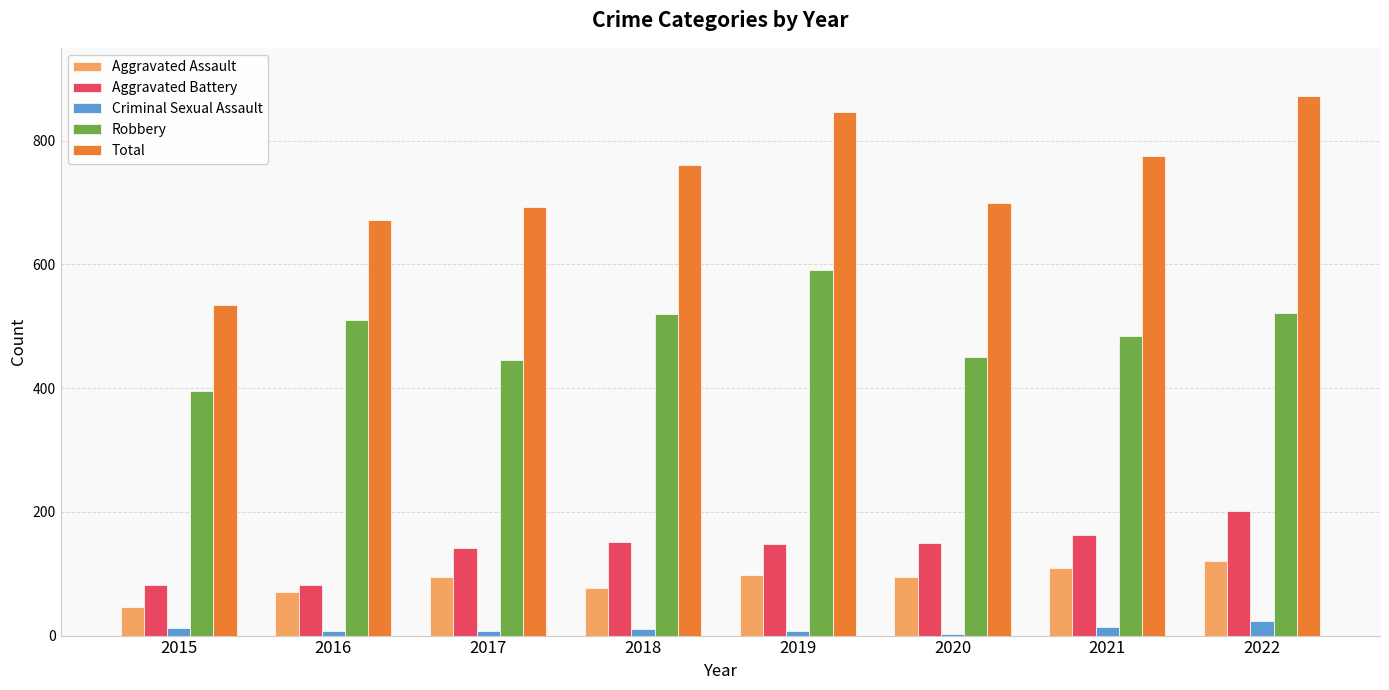

What is the highest value of the Aggravated Battery series?

202